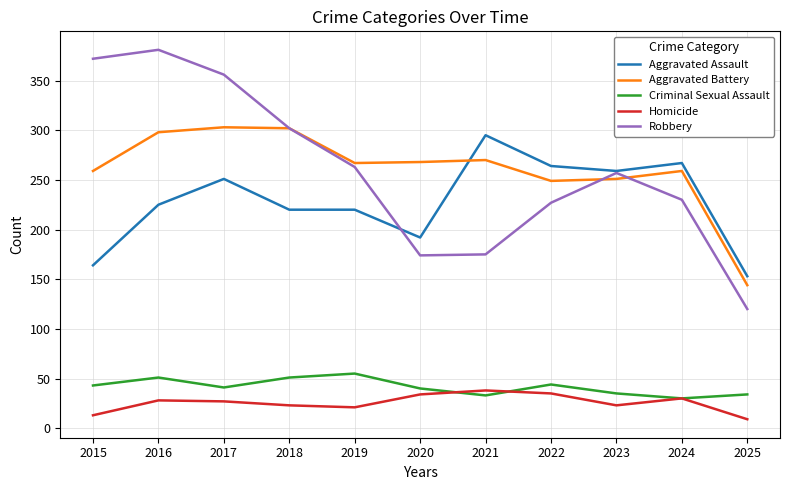

What are all the series names shown in the legend?

Aggravated Assault, Aggravated Battery, Criminal Sexual Assault, Homicide, Robbery